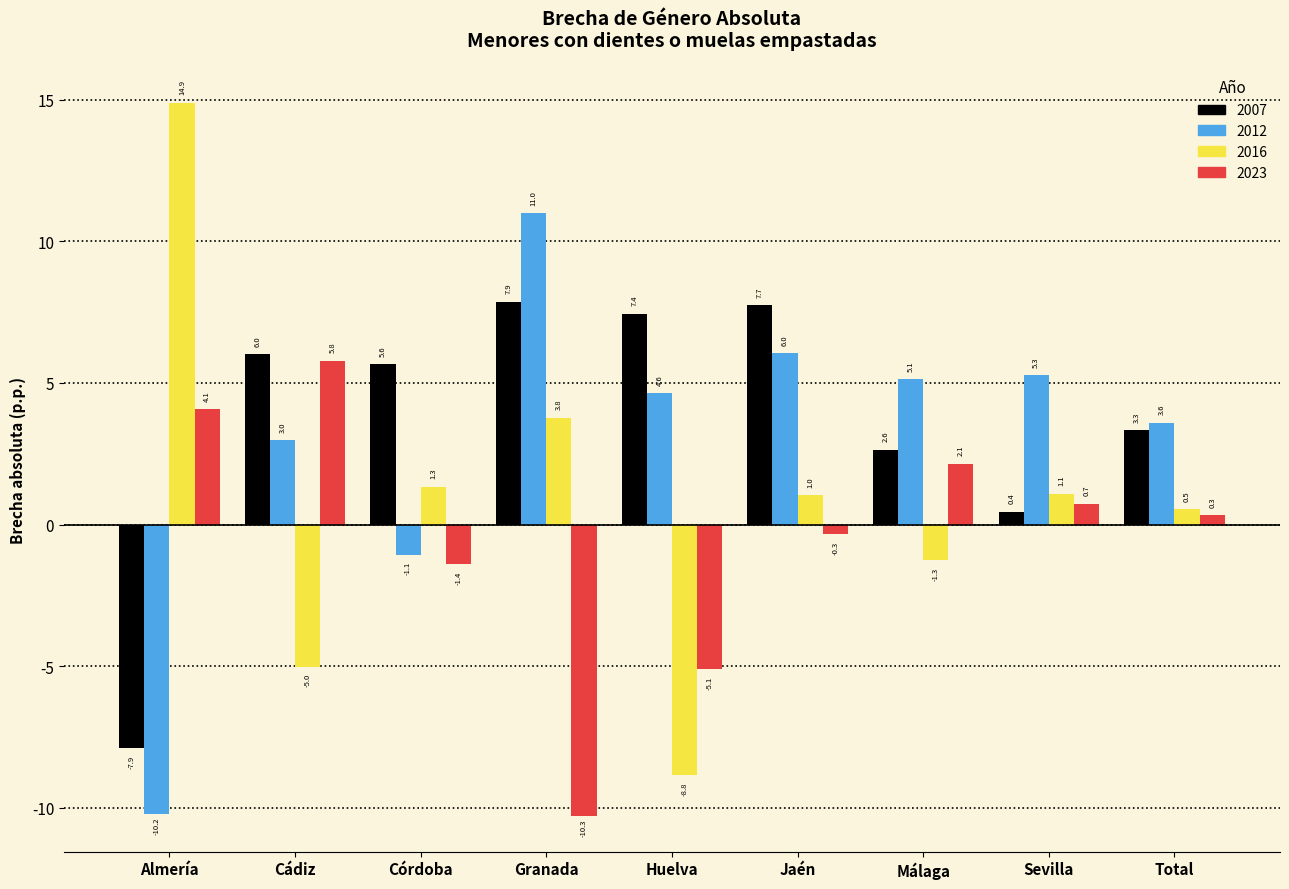

Reading left to right, list all the values displayed in this chart.

2007: Almería=-7.9	Cádiz=6.0	Córdoba=5.6	Granada=7.9	Huelva=7.4	Jaén=7.7	Málaga=2.6	Sevilla=0.4	Total=3.3
2012: Almería=-10.2	Cádiz=3.0	Córdoba=-1.1	Granada=11.0	Huelva=4.6	Jaén=6.0	Málaga=5.1	Sevilla=5.3	Total=3.6
2016: Almería=14.9	Cádiz=-5.0	Córdoba=1.3	Granada=3.8	Huelva=-8.8	Jaén=1.0	Málaga=-1.3	Sevilla=1.1	Total=0.5
2023: Almería=4.1	Cádiz=5.8	Córdoba=-1.4	Granada=-10.3	Huelva=-5.1	Jaén=-0.3	Málaga=2.1	Sevilla=0.7	Total=0.3